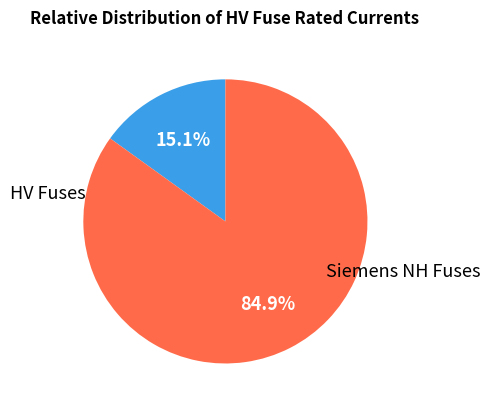

Is there any slice that represents more than half of the pie?

Yes